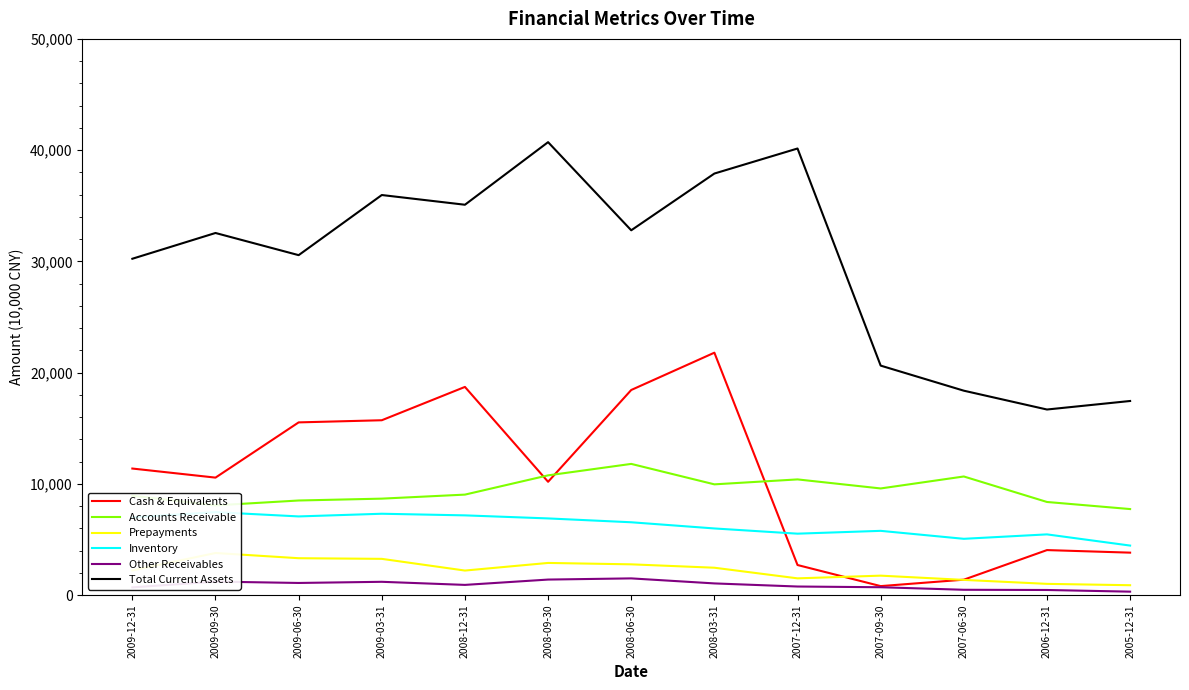

Rank the series at 2005-12-31 from lowest to highest value.

Other Receivables, Prepayments, Cash & Equivalents, Inventory, Accounts Receivable, Total Current Assets